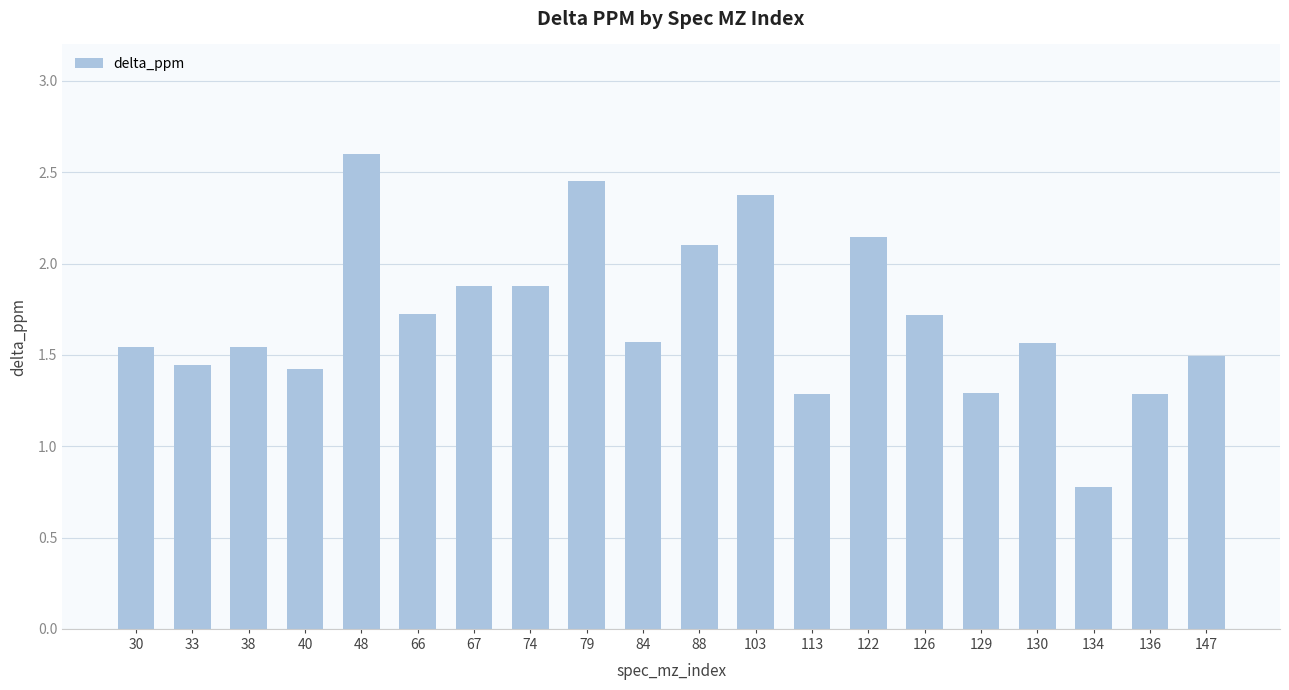

The chart shows a value of 1.3 at 129. True or false?

True